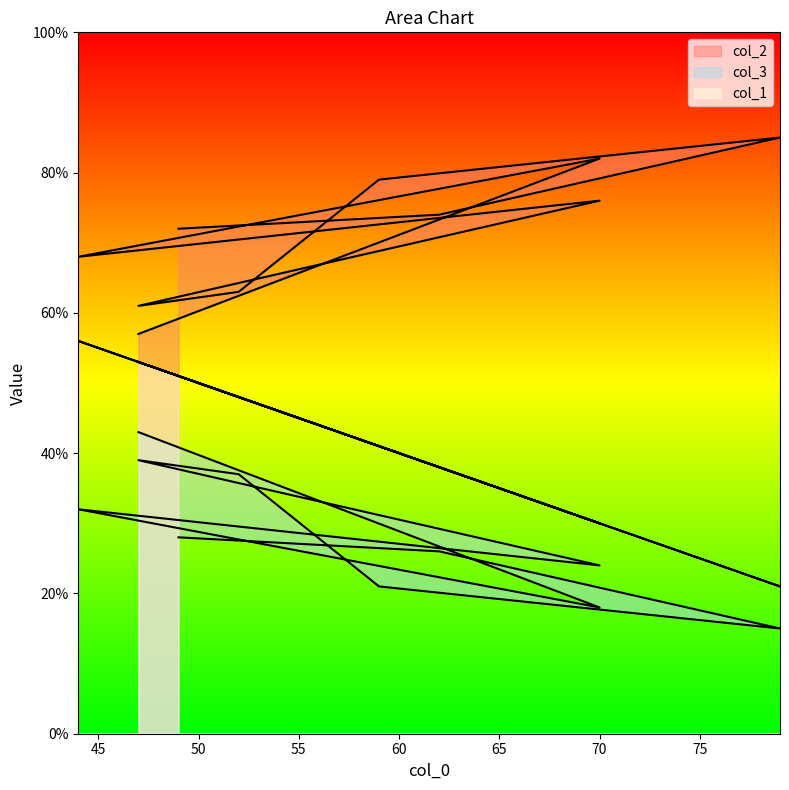

What is the difference between the second highest and minimum values in the col_1 series?

32